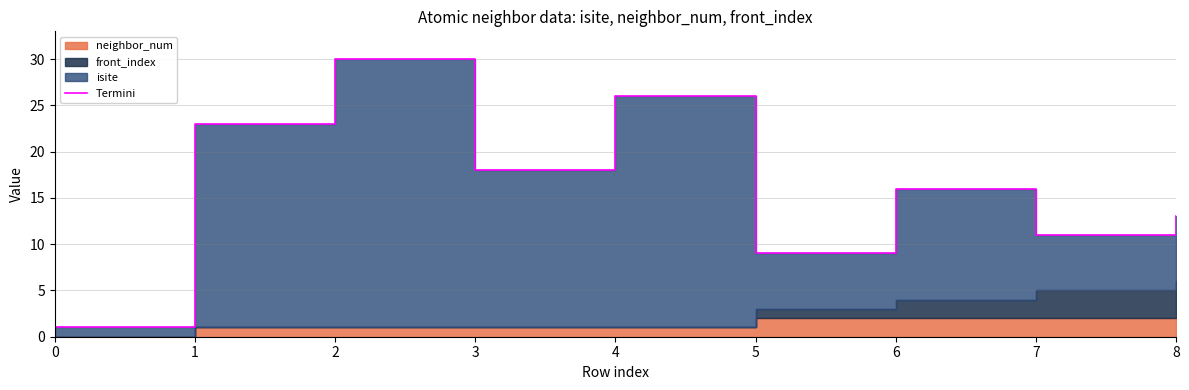

Approximately how many times larger is the value at 2 compared to 3?

1.7